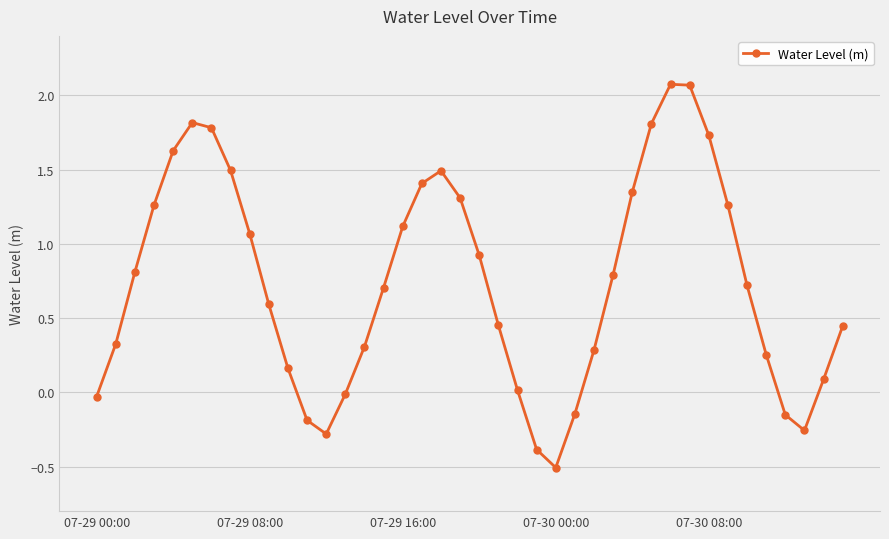

What is the maximum value shown in the chart?

2.1